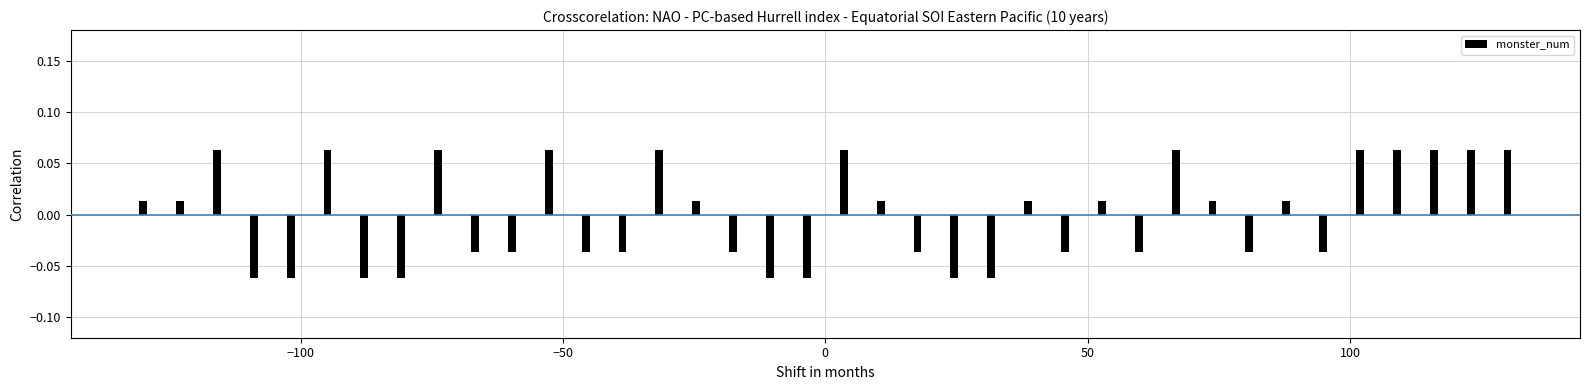

Count the values in the range 0 to 1.

20